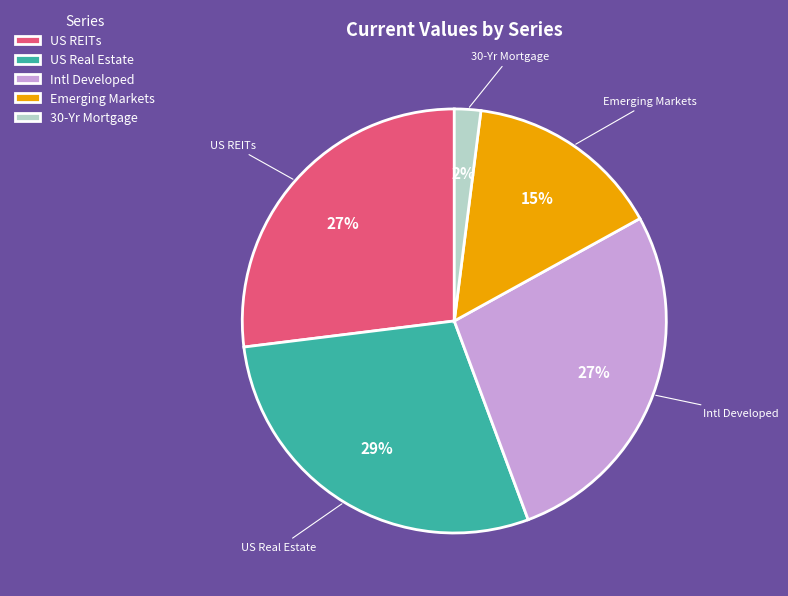

Between US REITs and Emerging Markets, which is larger?

US REITs